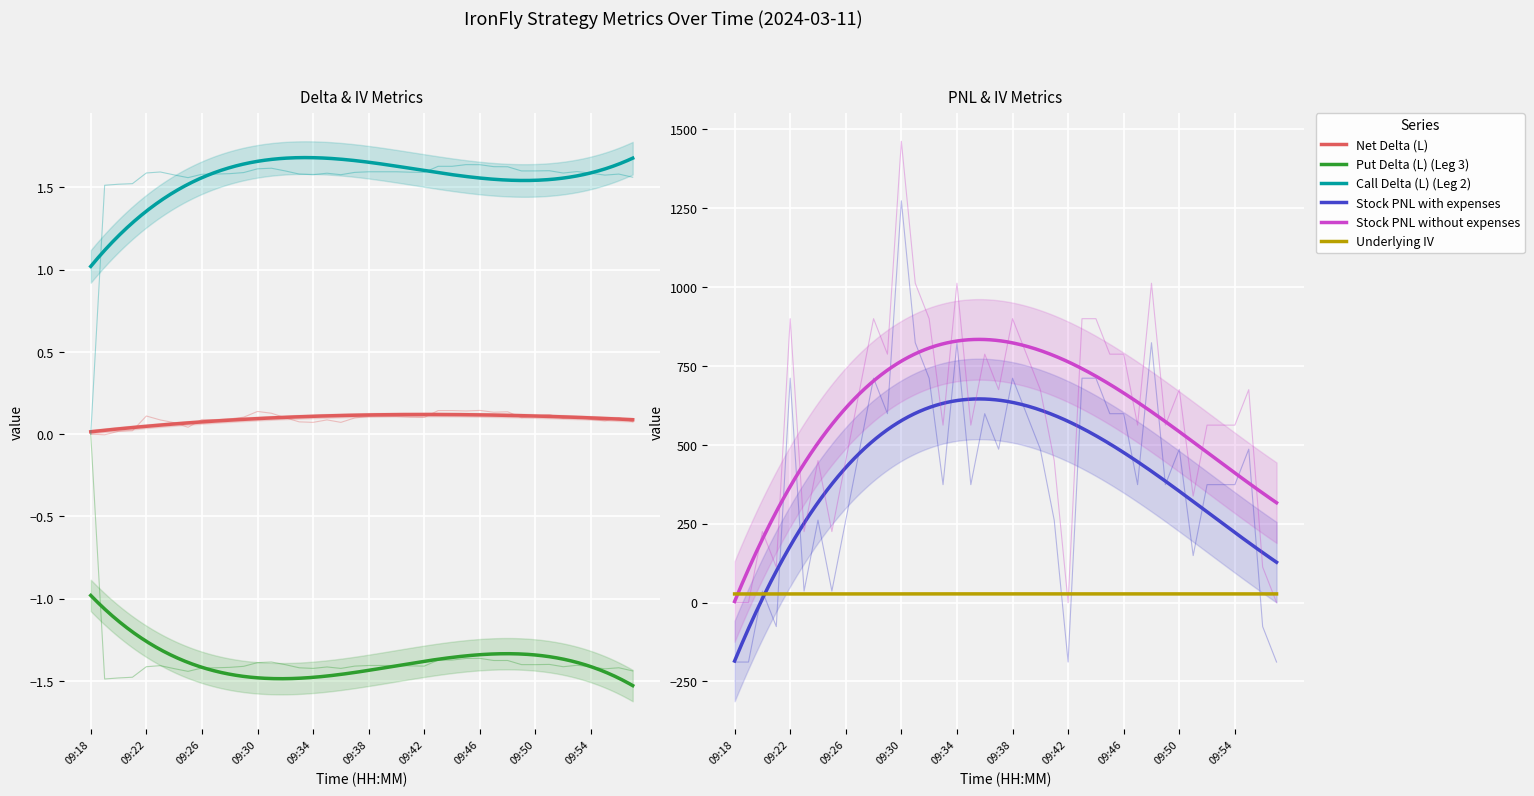

Is it true that Underlying IV equals 27.4 at 35?

True